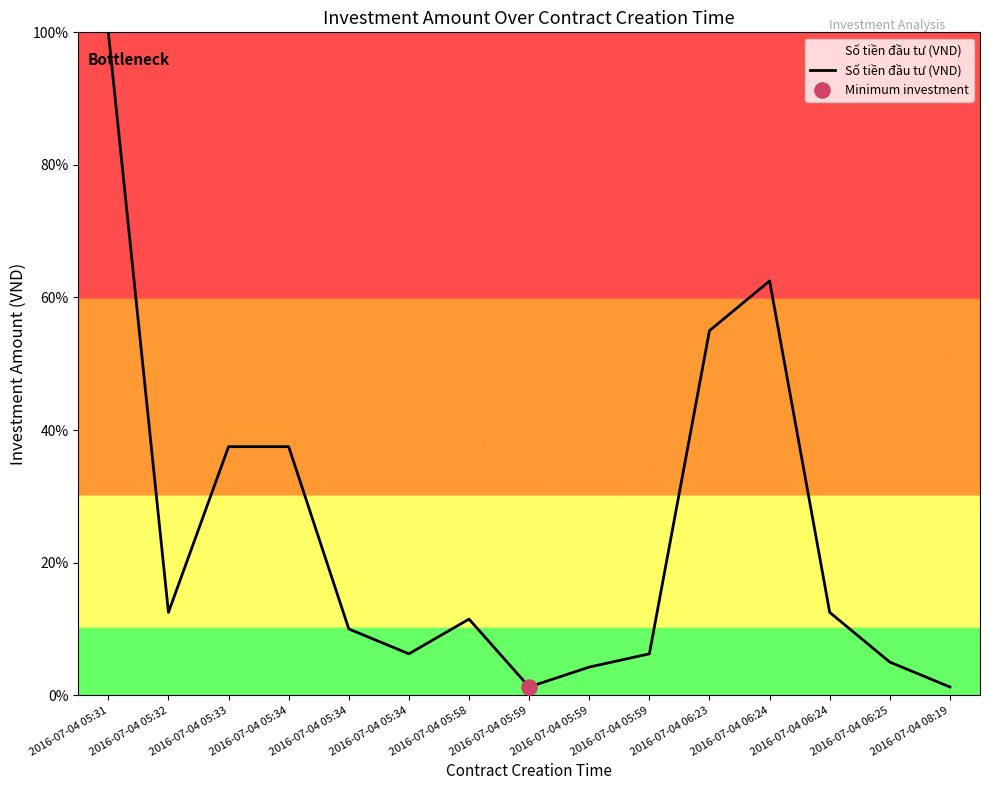

Does the chart have visible grid lines?

No